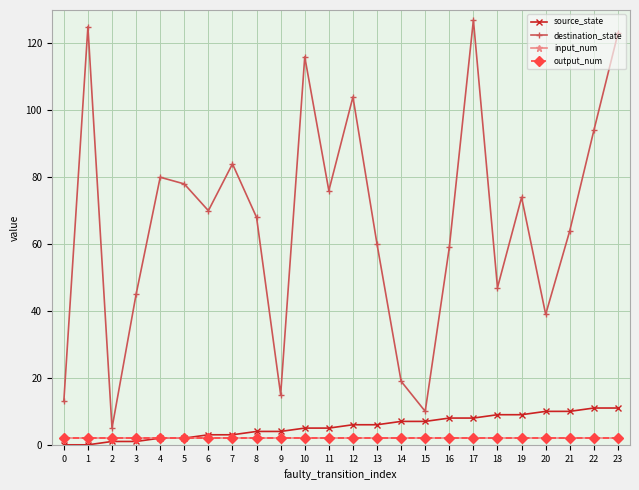

List the series in order of their peak value, highest first.

destination_state, source_state, input_num, output_num